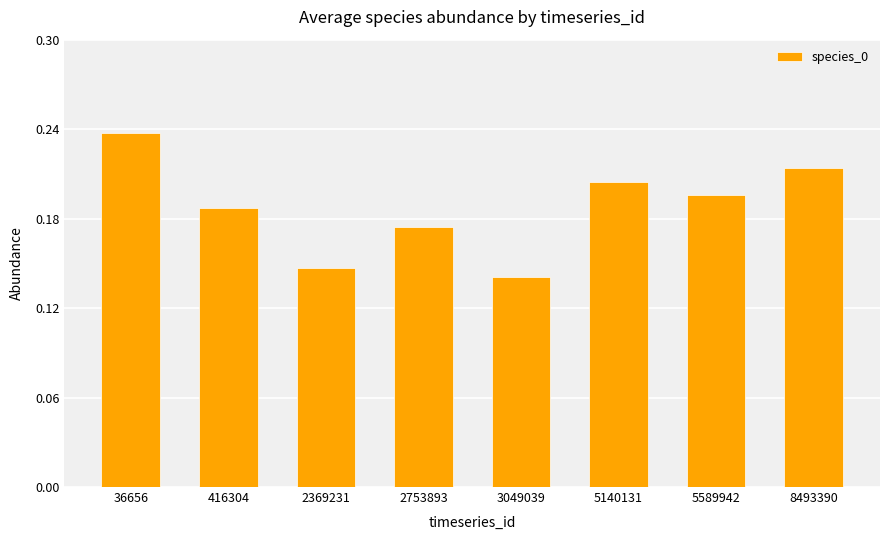

Where is the data nearest to the value 0?

3049039